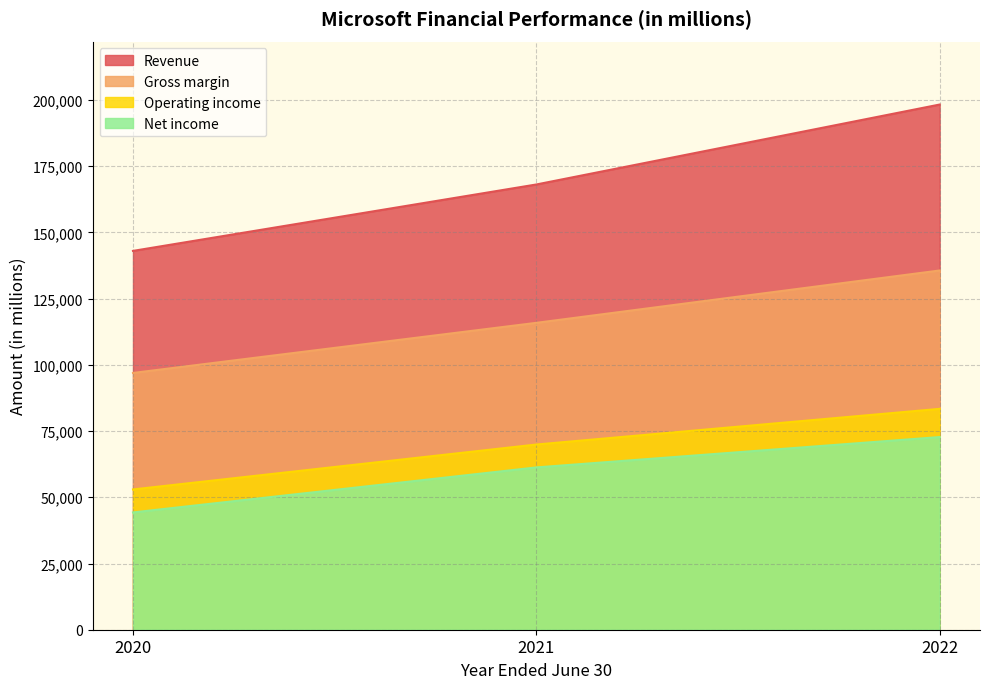

List the labels in order of Revenue value, smallest first.

2020, 2021, 2022